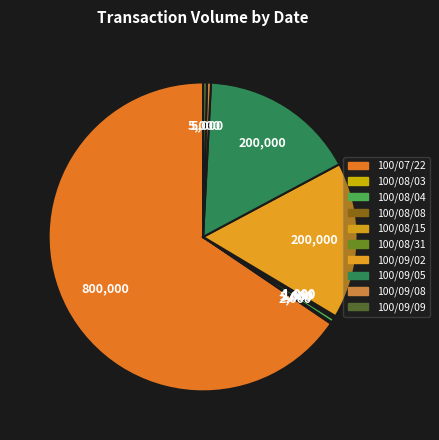

How many slices are in this pie chart?

10